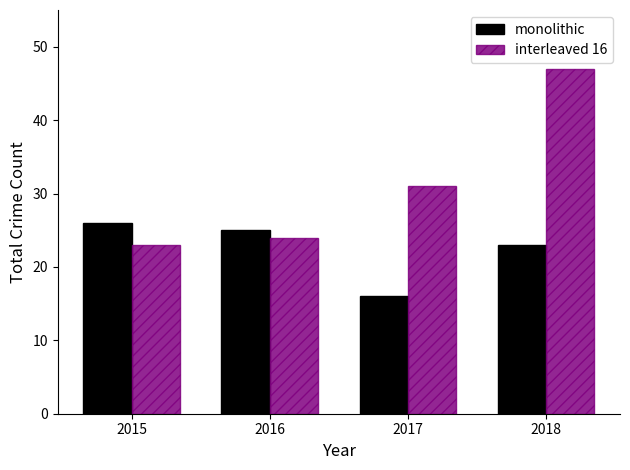

What is the minimum value shown in the chart?

16